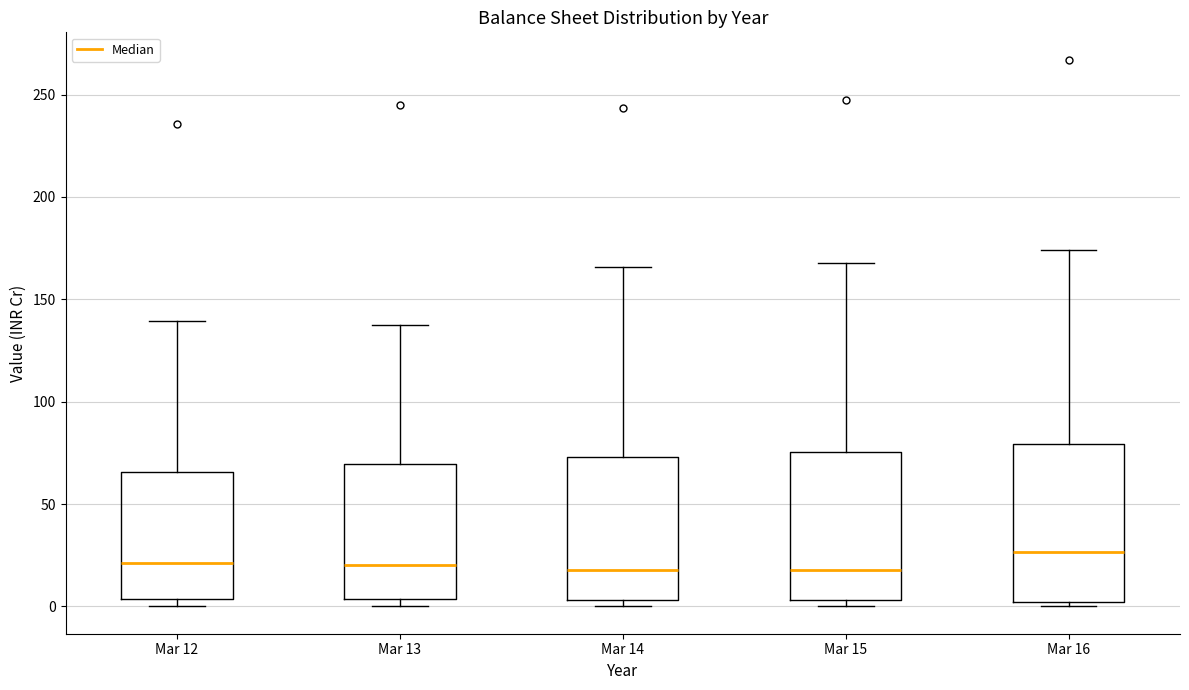

Reading left to right, read every box against the y-axis: the position of its median line, the range the box covers, and the ends of its whiskers. The values are not printed on the chart, so give them approximately, as read against the axis.

Mar 12: median 20, box 5 to 65, whiskers 0 to 140
Mar 13: median 20, box 5 to 70, whiskers 0 to 135
Mar 14: median 20, box 5 to 75, whiskers 0 to 165
Mar 15: median 20, box 5 to 75, whiskers 0 to 170
Mar 16: median 25, box 0 to 80, whiskers 0 (just below the box's lower edge) to 175